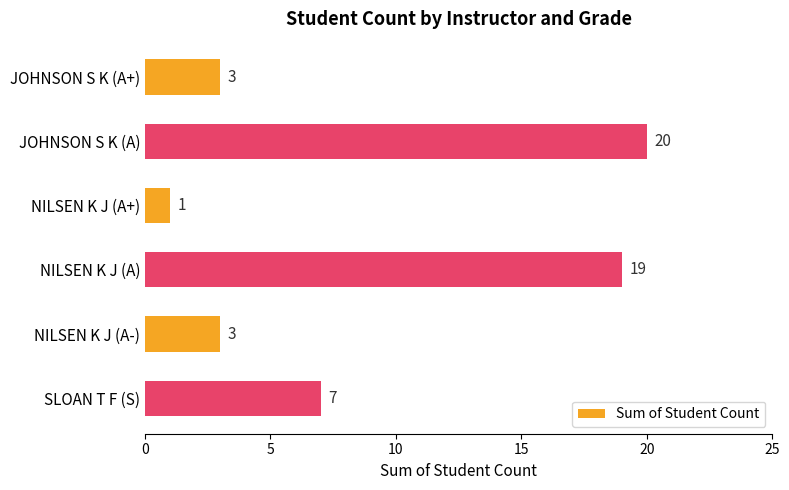

Which has a higher value, NILSEN K J (A) or SLOAN T F (S)?

NILSEN K J (A)